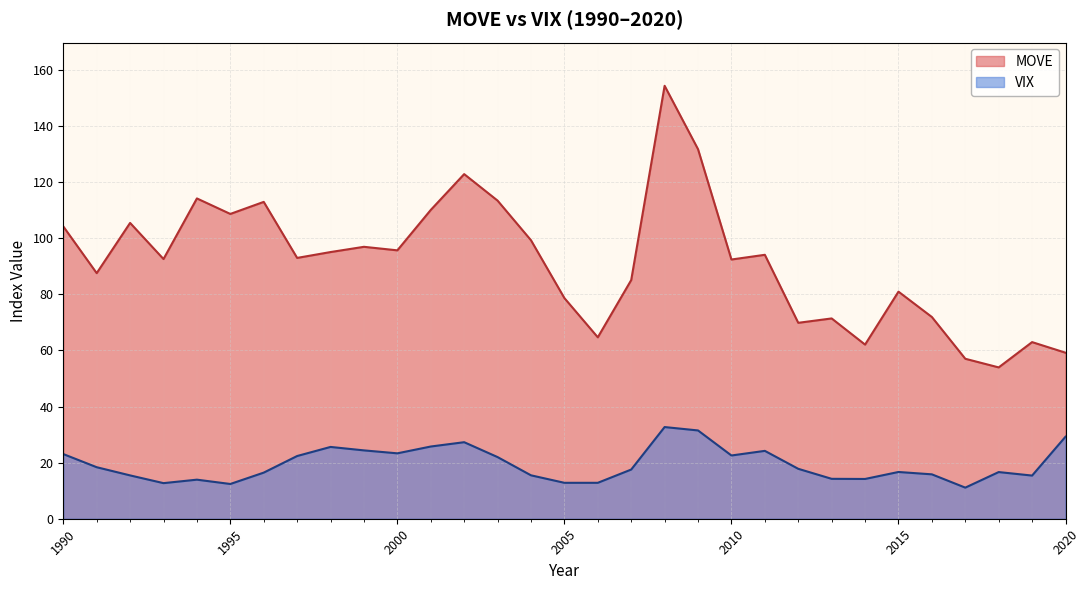

Which series has the largest total across all categories?

MOVE